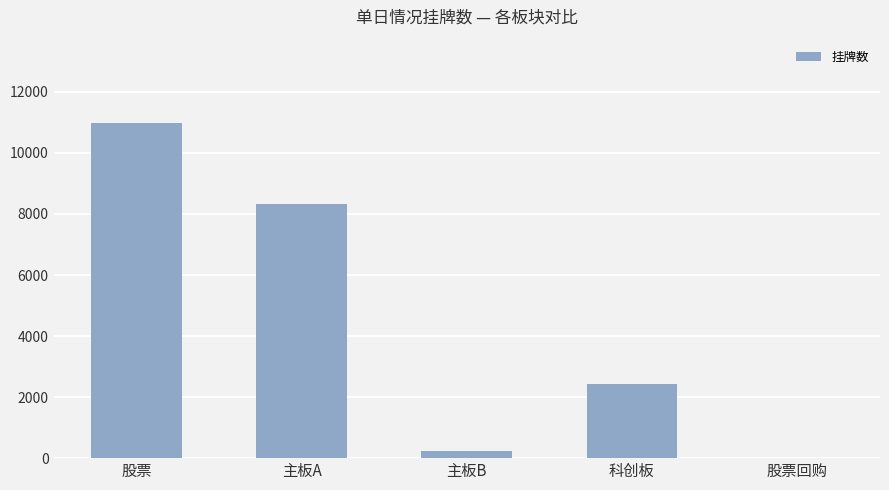

Which category has the highest value across all series?

股票